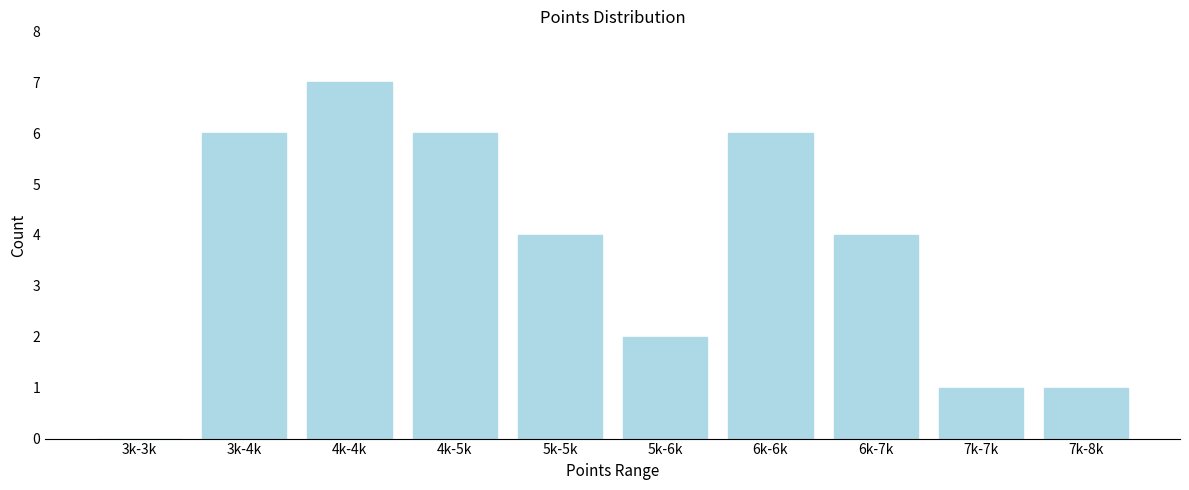

Reading right to left, transcribe all the data shown in this chart.

7k-8k=1	7k-7k=1	6k-7k=4	6k-6k=6	5k-6k=2	5k-5k=4	4k-5k=6	4k-4k=7	3k-4k=6	3k-3k=0